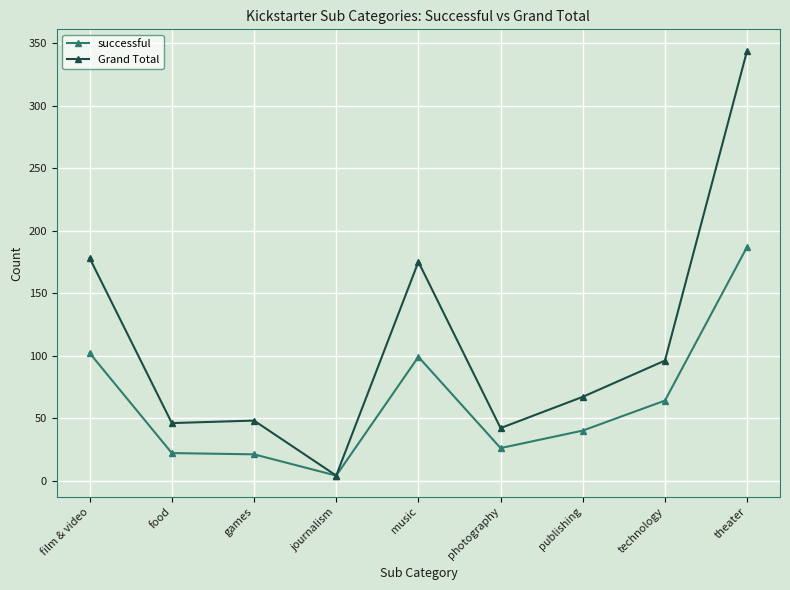

What is the total value across all series at music?

274